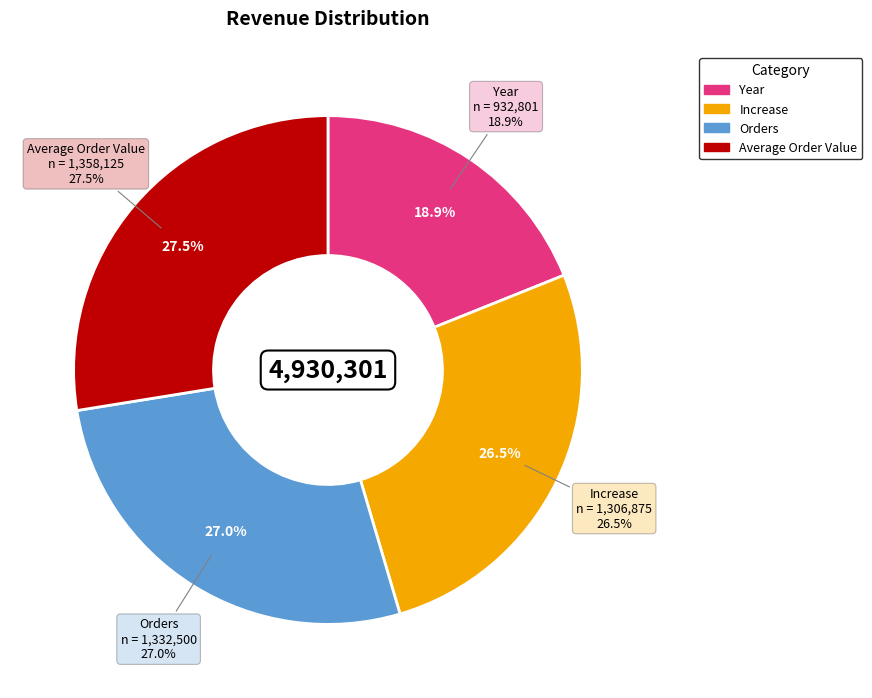

To the nearest percent, what portion does Average Order Value represent?

28%